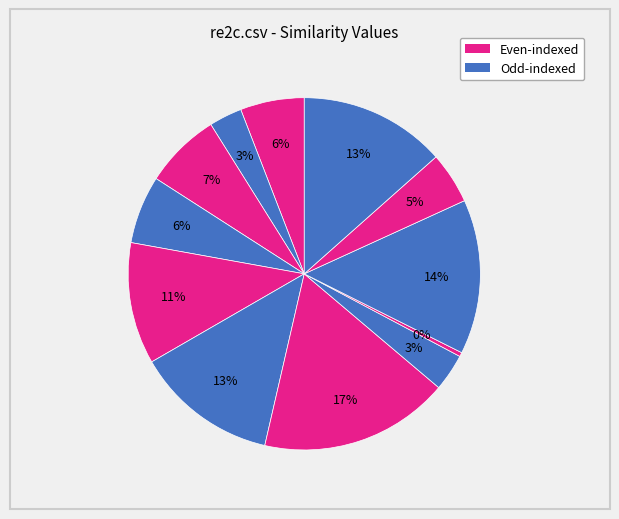

Count the number of slices in the pie.

12